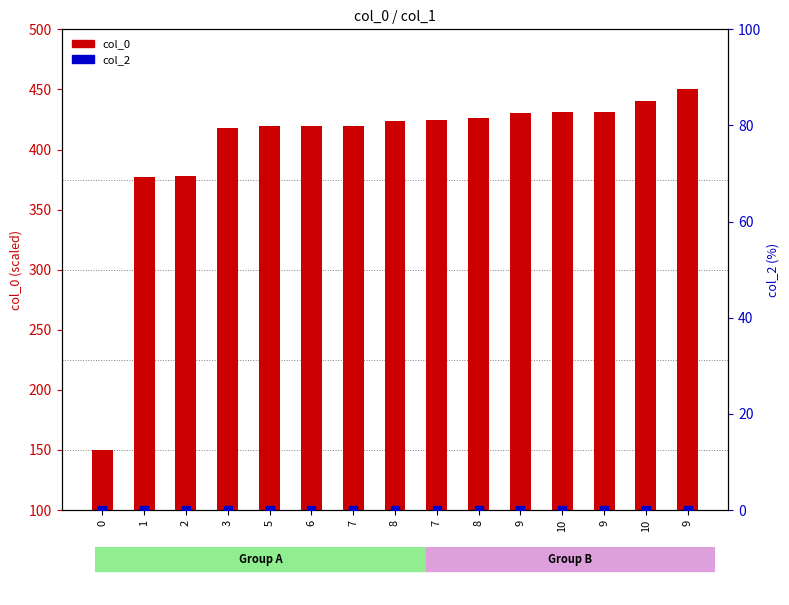

What are all the series names shown in the legend?

col_0, col_2